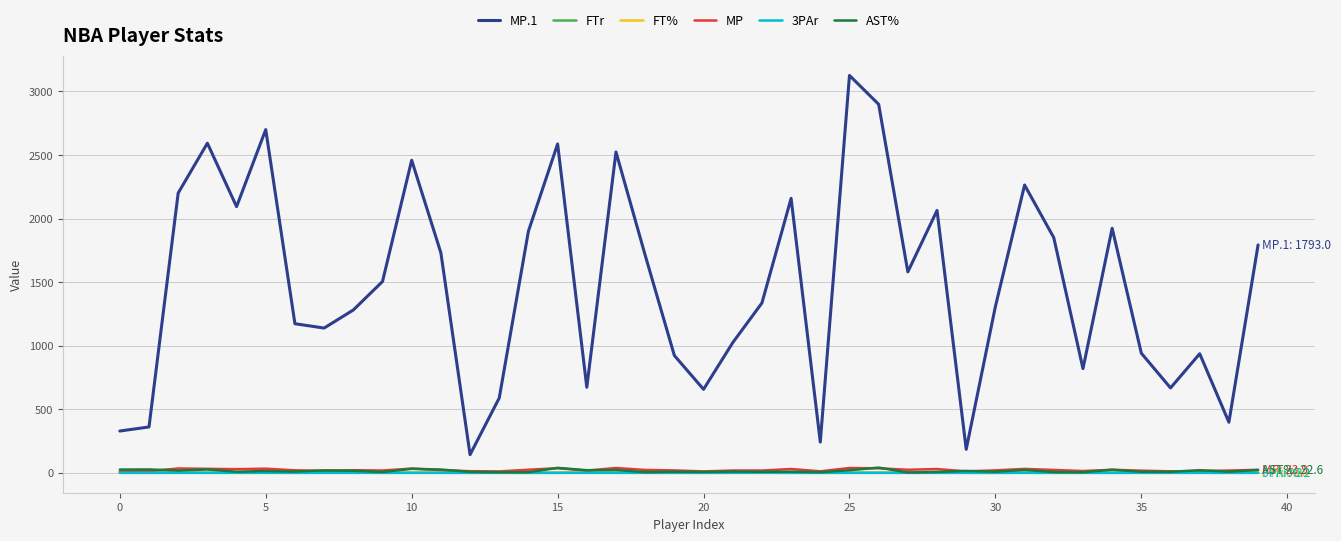

True or false: 3PAr and MP.1 cross at least once.

False